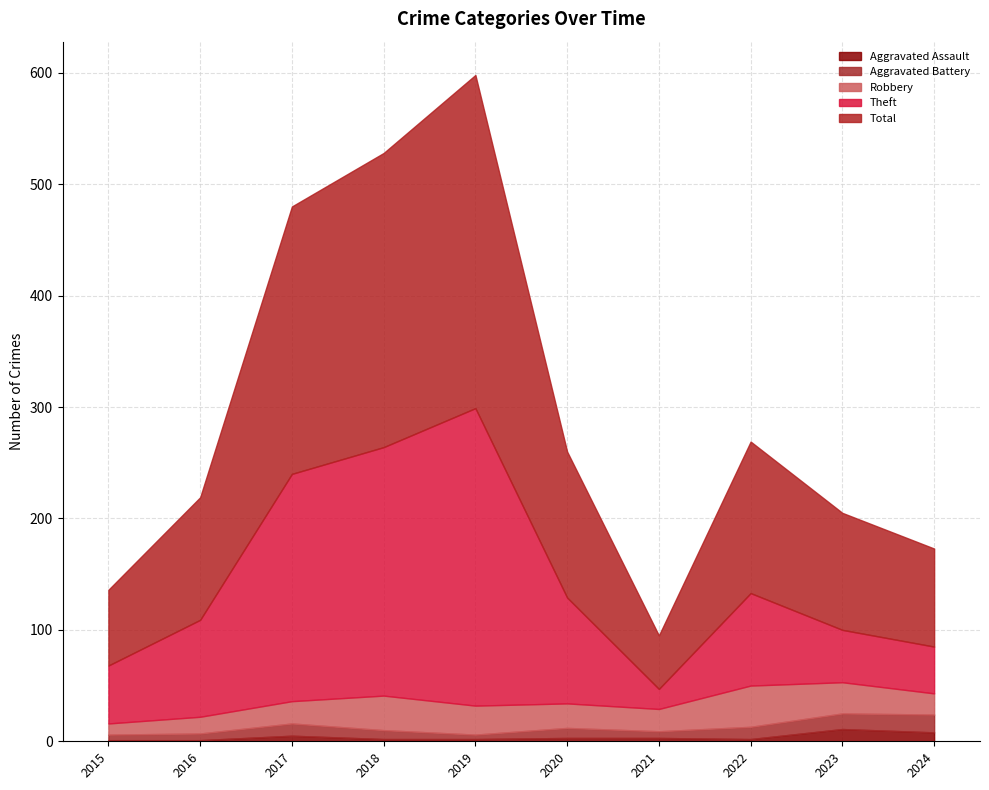

What is the total value across all series at 2024?

173